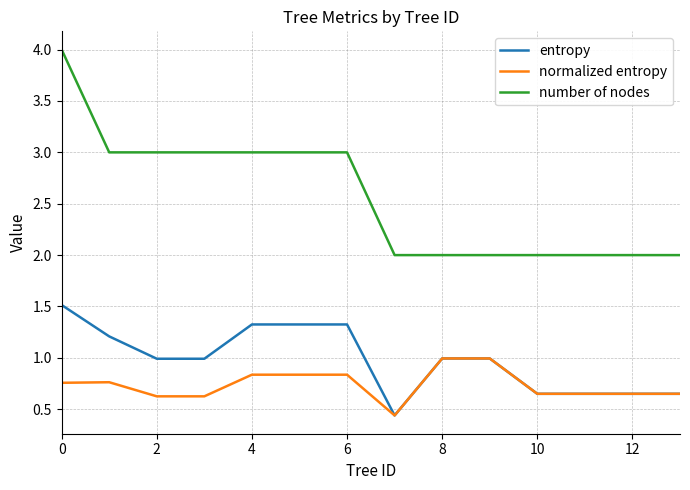

True or false: entropy and number of nodes cross at least once.

False